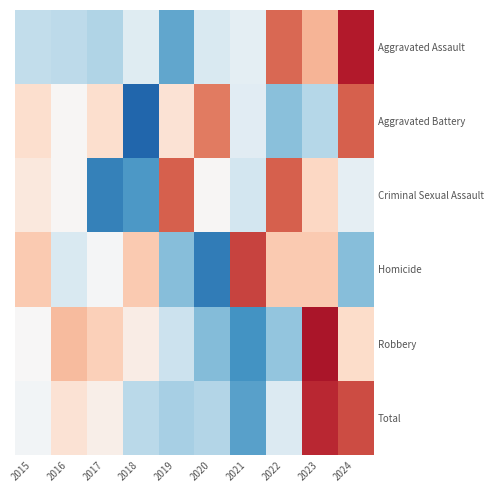

Reading right to left, extract all data points from this chart.

Aggravated Assault: 2024=2.0	2023=0.8	2022=1.4	2021=-0.2	2020=-0.4	2019=-1.3	2018=-0.3	2017=-0.7	2016=-0.7	2015=-0.6
Aggravated Battery: 2024=1.5	2023=-0.7	2022=-1.0	2021=-0.3	2020=1.3	2019=0.4	2018=-2.0	2017=0.4	2016=0.0	2015=0.4
Criminal Sexual Assault: 2024=-0.2	2023=0.5	2022=1.5	2021=-0.5	2020=0.0	2019=1.5	2018=-1.4	2017=-1.7	2016=0.0	2015=0.3
Homicide: 2024=-1.1	2023=0.7	2022=0.7	2021=1.7	2020=-1.8	2019=-1.1	2018=0.7	2017=-0.0	2016=-0.4	2015=0.7
Robbery: 2024=0.5	2023=2.0	2022=-1.0	2021=-1.5	2020=-1.1	2019=-0.5	2018=0.2	2017=0.6	2016=0.8	2015=0.0
Total: 2024=1.6	2023=1.9	2022=-0.3	2021=-1.4	2020=-0.7	2019=-0.8	2018=-0.7	2017=0.2	2016=0.4	2015=-0.1